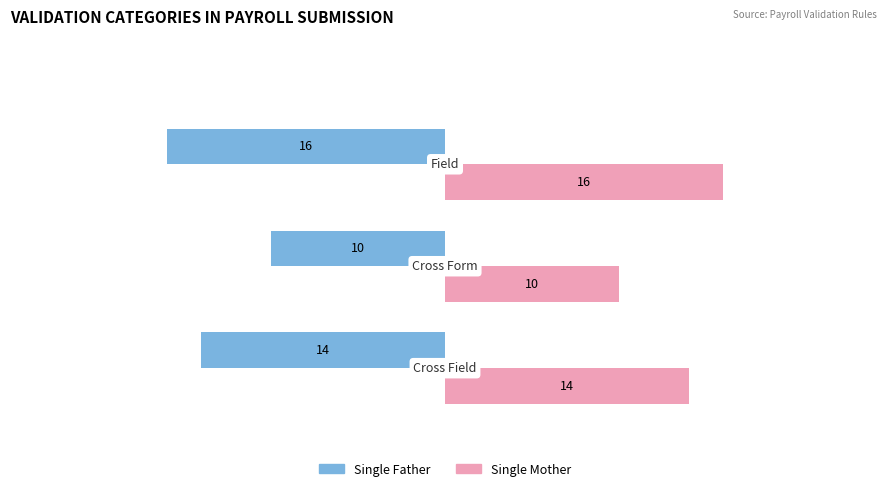

What is the minimum value for Single Father?

-16